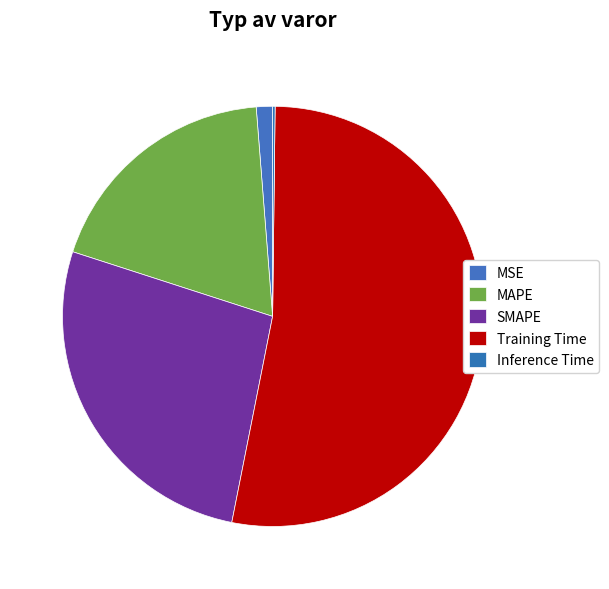

How many segments does this pie chart have?

5